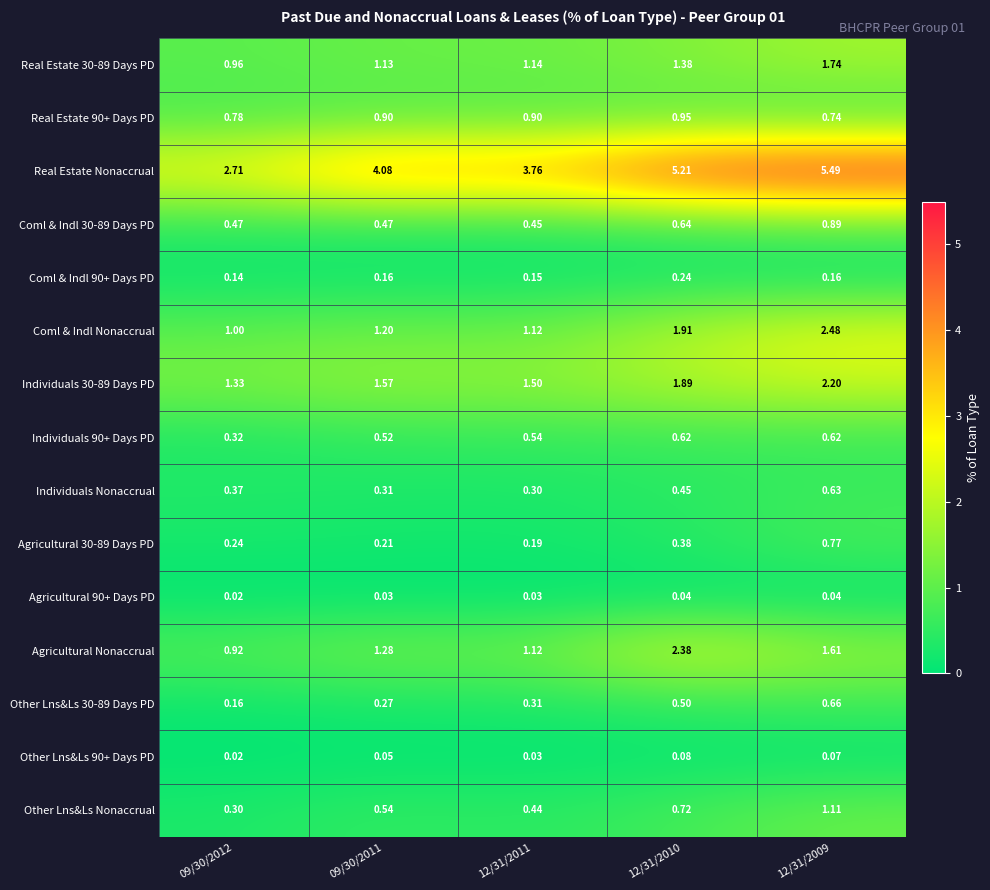

Which series has the largest range (max minus min)?

Real Estate Nonaccrual